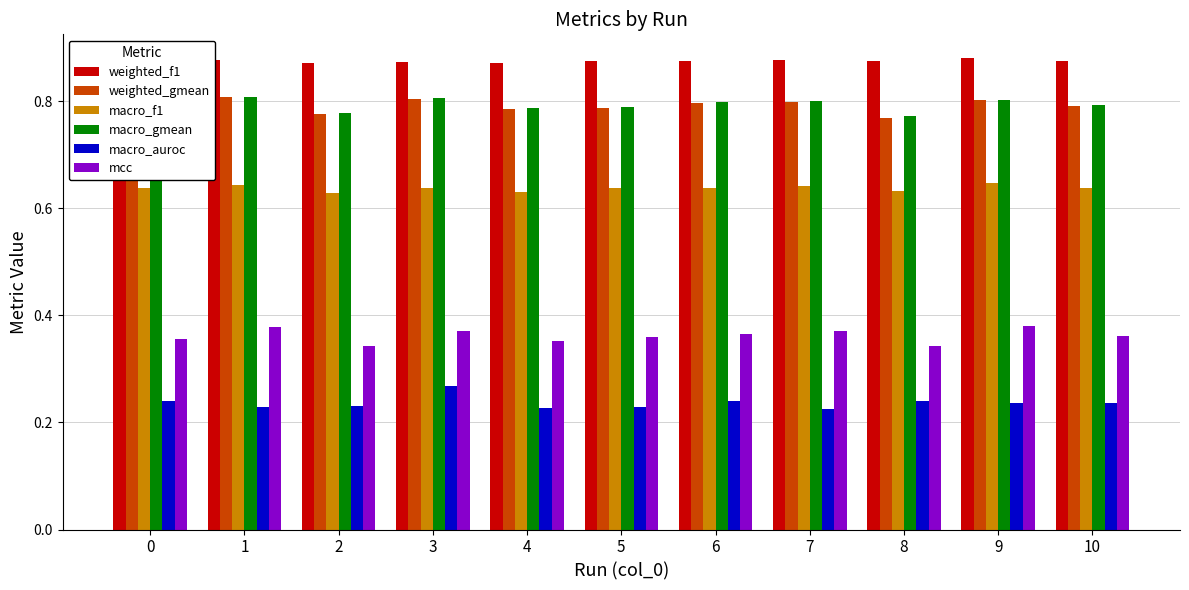

Does the chart contain any negative values?

No